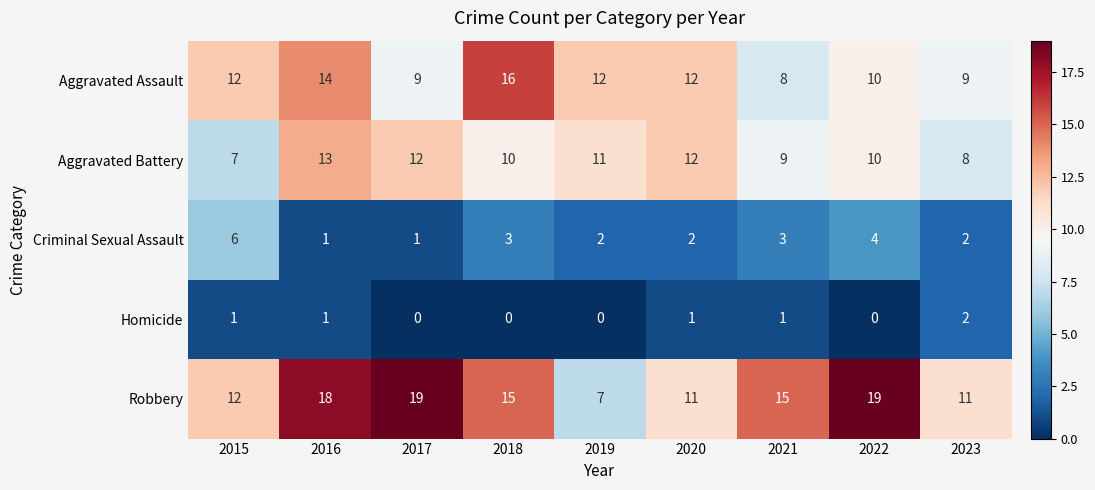

What is the difference between the second highest and minimum values in the Robbery series?

12